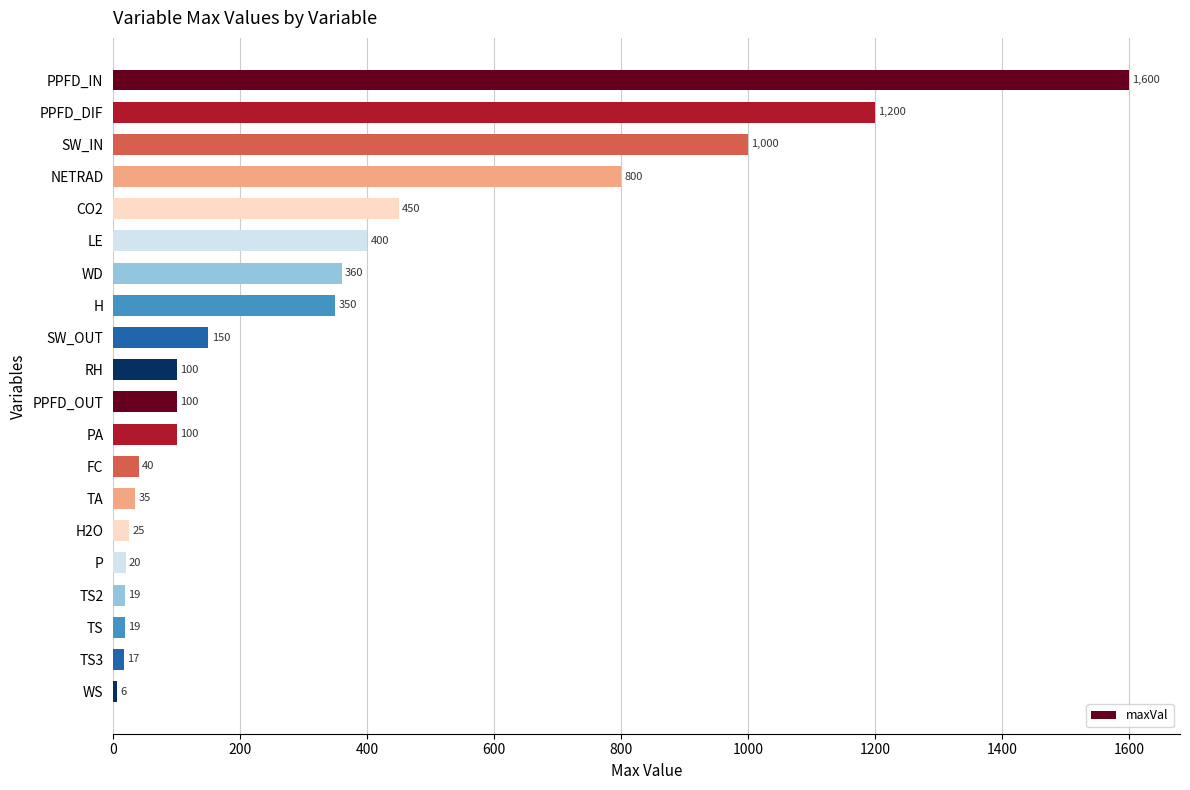

Which label corresponds to the smallest value in the chart?

WS